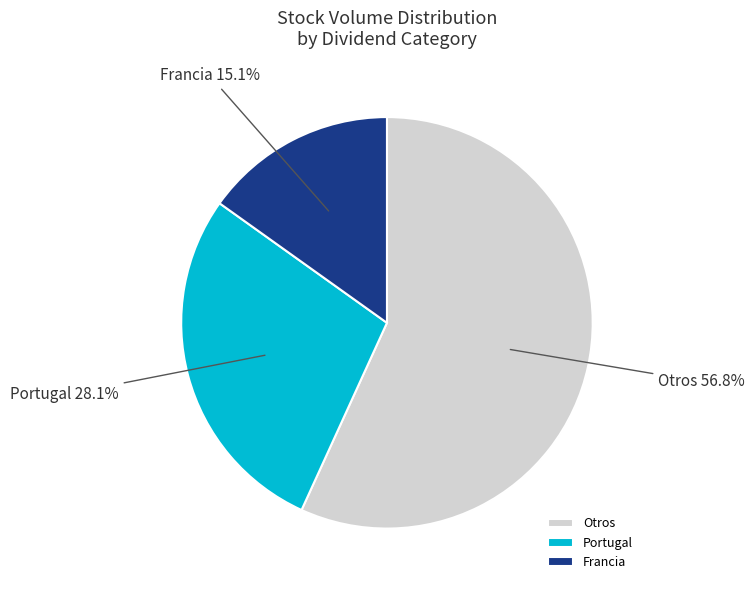

Is Portugal the majority of the pie?

No